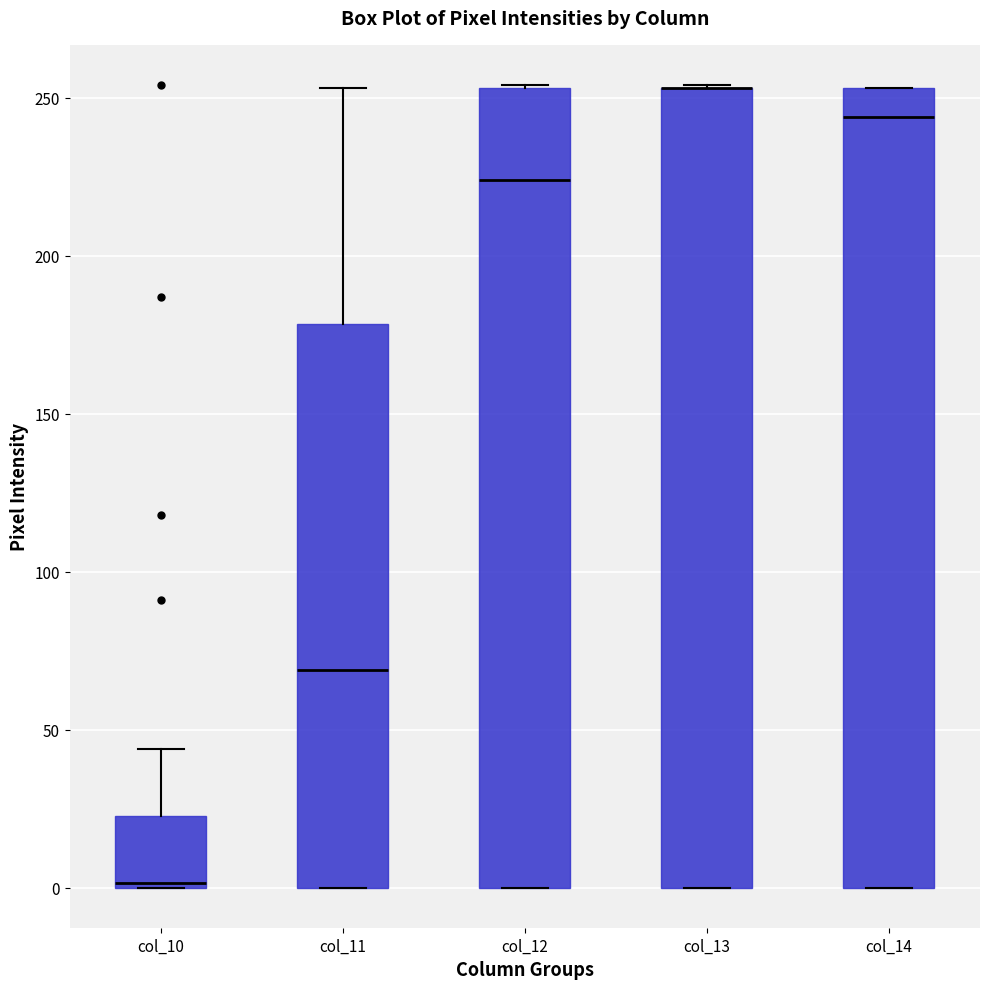

Reading left to right, transcribe this box plot: for each box, give where its median line is, the range the box spans, and where its two whiskers end, as read against the y-axis. The values are not printed on the chart, so give them approximately, as read against the axis.

col_10: median 0, box 0 to 25, whiskers 0 to 45
col_11: median 70, box 0 to 180, whiskers 0 to 255
col_12: median 225, box 0 to 255, whiskers 0 to 255
col_13: median 255 (drawn on the box's upper edge), box 0 to 255, whiskers 0 to 255
col_14: median 245, box 0 to 255, whiskers 0 to 255